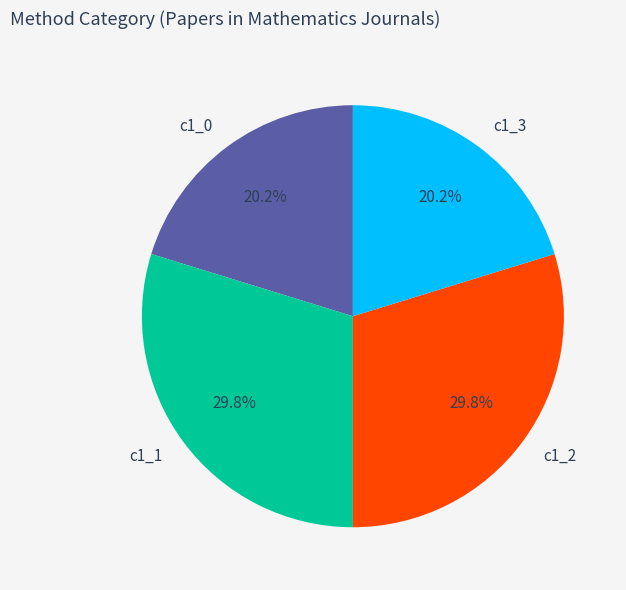

To the nearest percent, what is the difference between the largest and smallest slice percentages?

10%